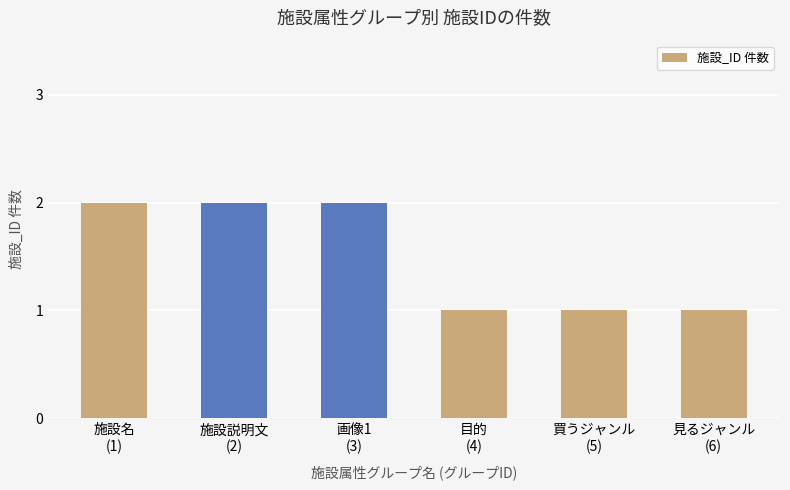

What is the value of the 1st bar from the left?

2